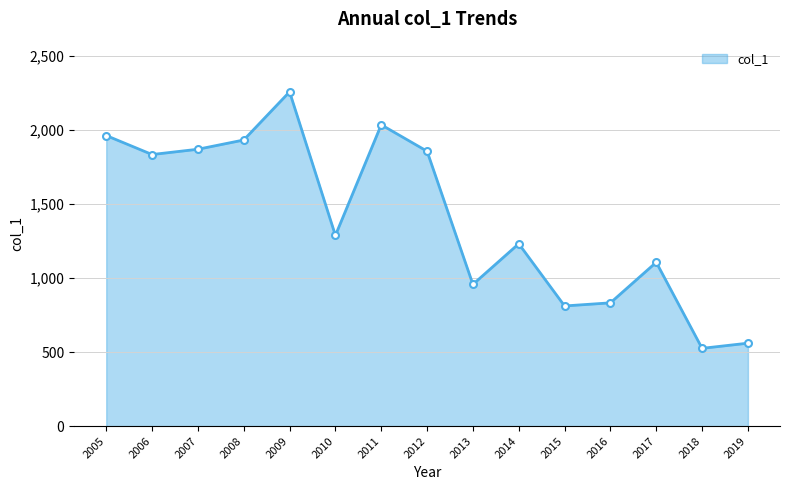

How many data points does each series have?

15